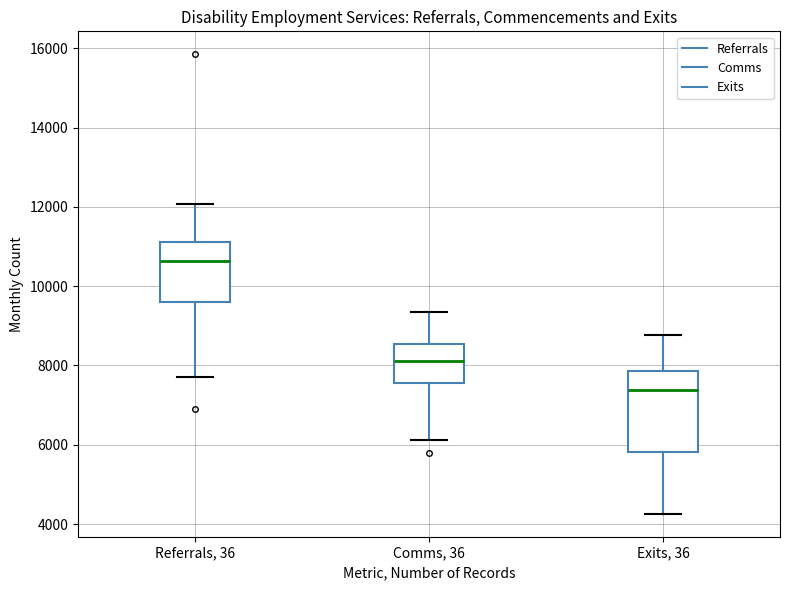

Reading left to right, transcribe this box plot: for each box, give where its median line is, the range the box spans, and where its two whiskers end, as read against the y-axis. The values are not printed on the chart, so give them approximately, as read against the axis.

Referrals, 36: median 10600, box 9600 to 11200, whiskers 7800 to 12000
Comms, 36: median 8200, box 7600 to 8600, whiskers 6200 to 9400
Exits, 36: median 7400, box 5800 to 7800, whiskers 4200 to 8800